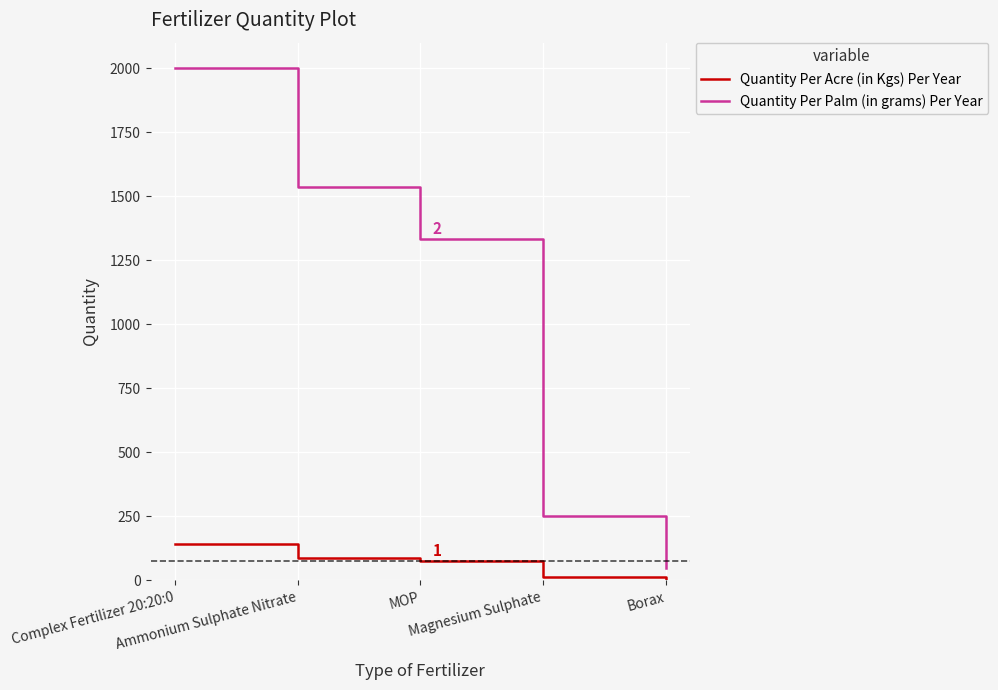

True or false: Quantity Per Palm (in grams) Per Year and Quantity Per Acre (in Kgs) Per Year intersect in this chart.

False